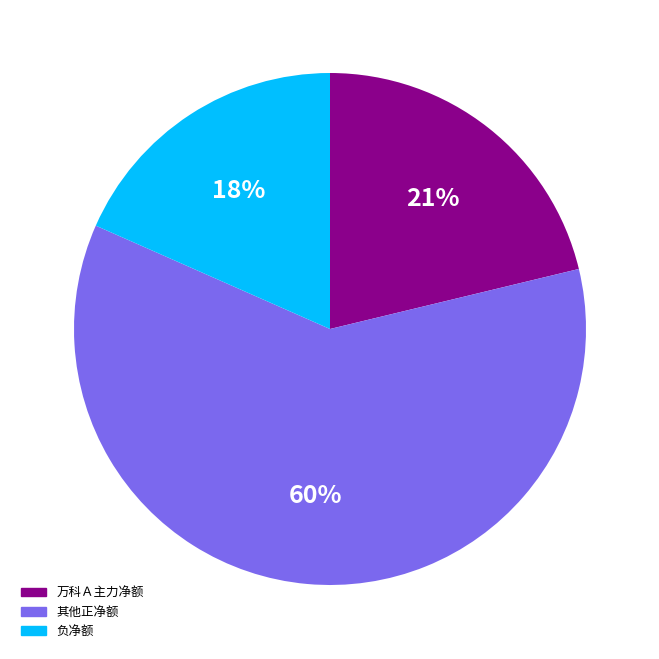

Is there a majority slice in this chart?

Yes